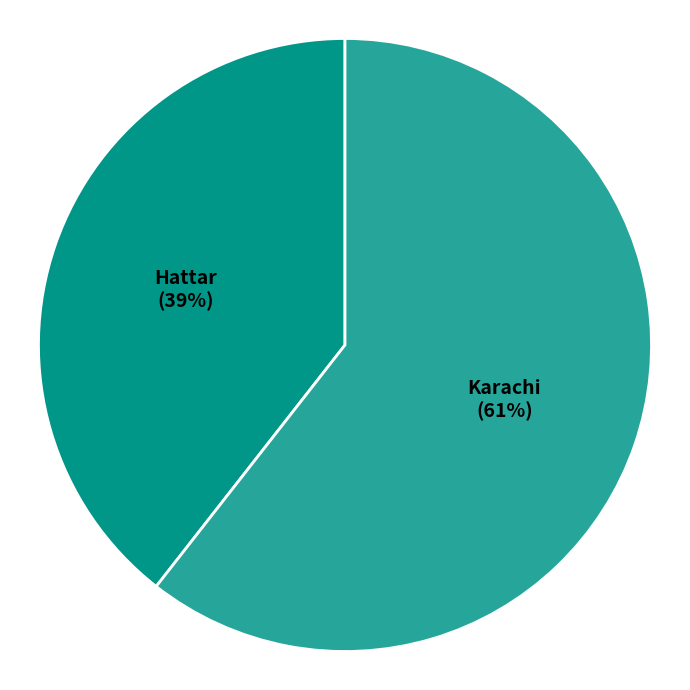

Which slice is the largest?

Karachi